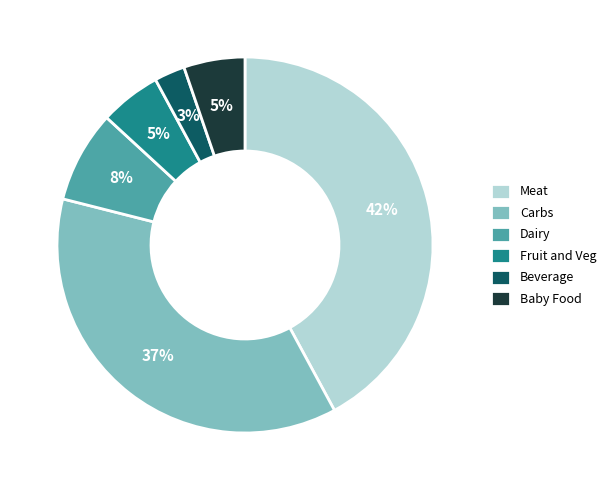

To the nearest percent, what is the difference between the largest and smallest slice percentages?

39%